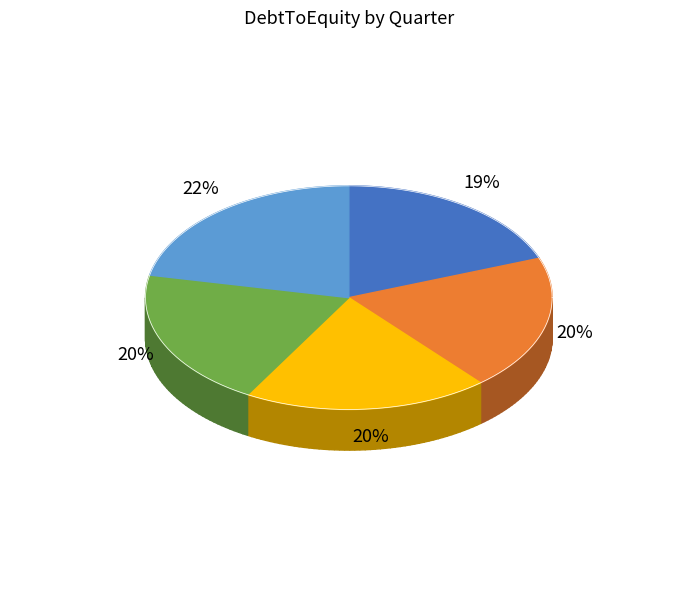

How many slices are in this pie chart?

5